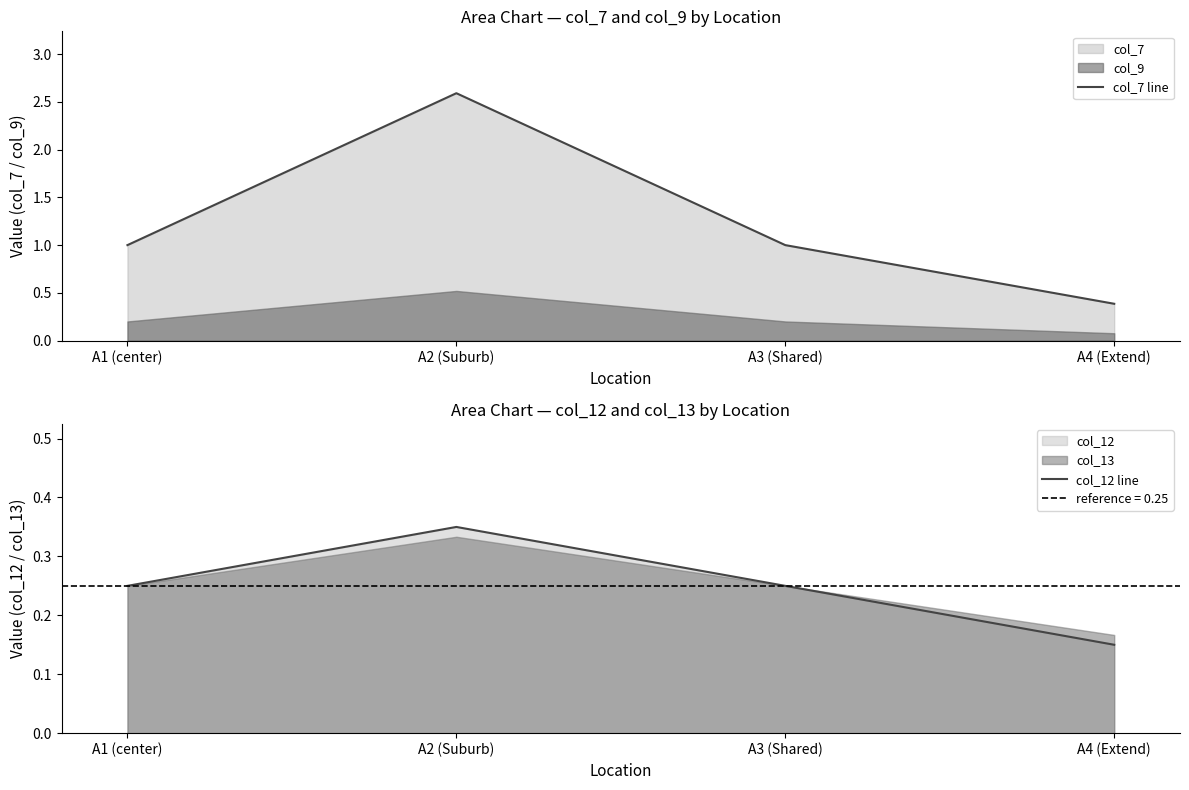

True or false: col_12 line and col_7 line intersect in this chart.

False